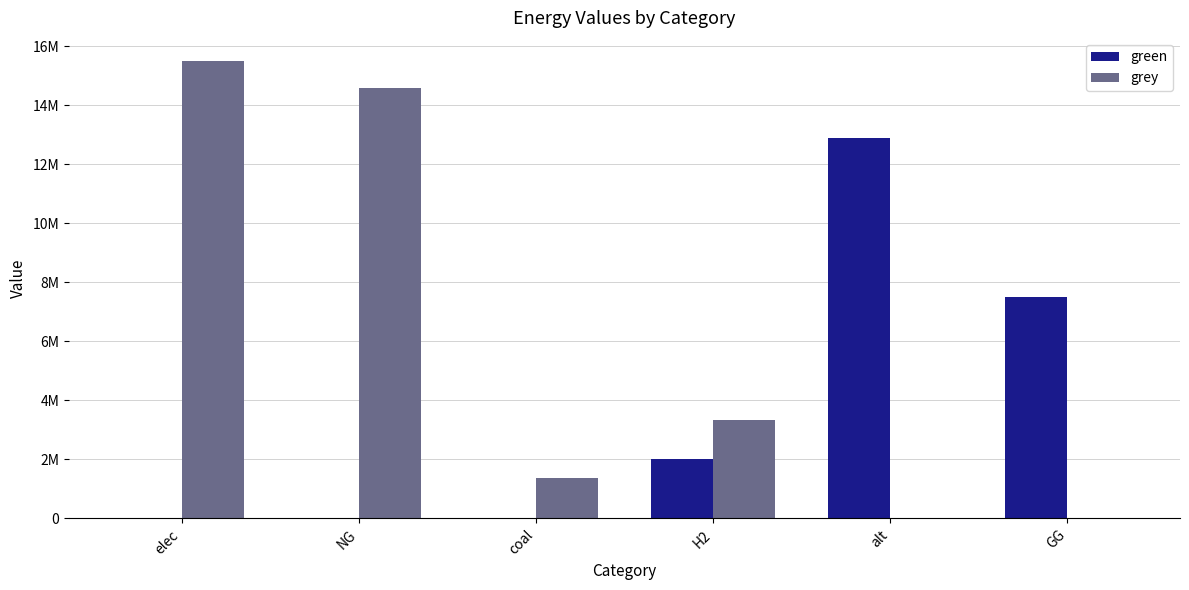

Reading left to right, what are all the values shown in this chart?

green: elec=0.0	NG=0.0	coal=0.0	H2=2000000.0	alt=12908747.9	GG=7500000.0
grey: elec=15511606.9	NG=14580563.1	coal=1382018.7	H2=3332268.5	alt=0.0	GG=0.0